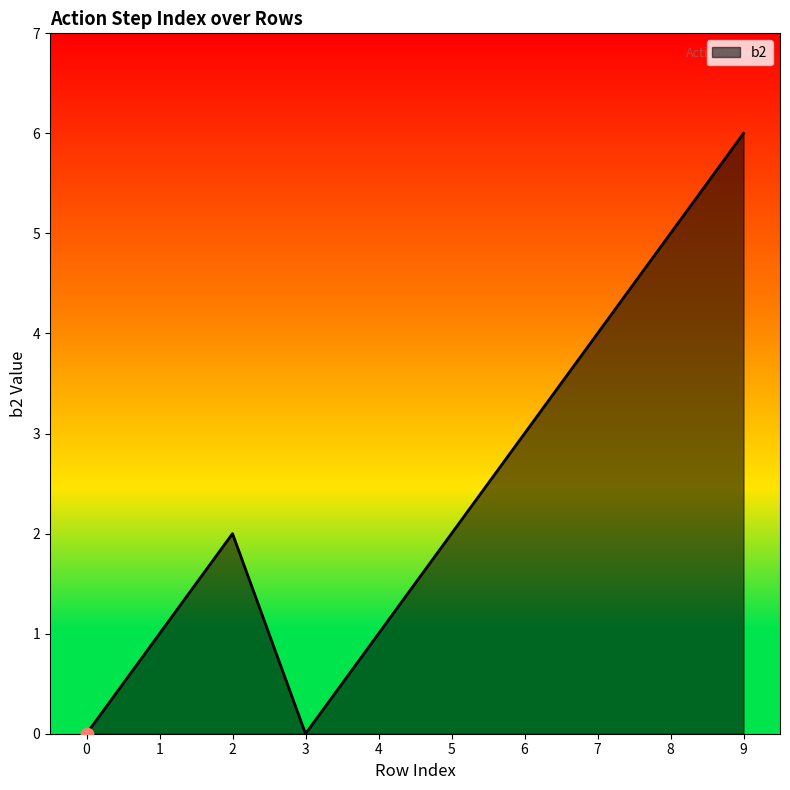

What is the change in value from 8 to 9?

+1